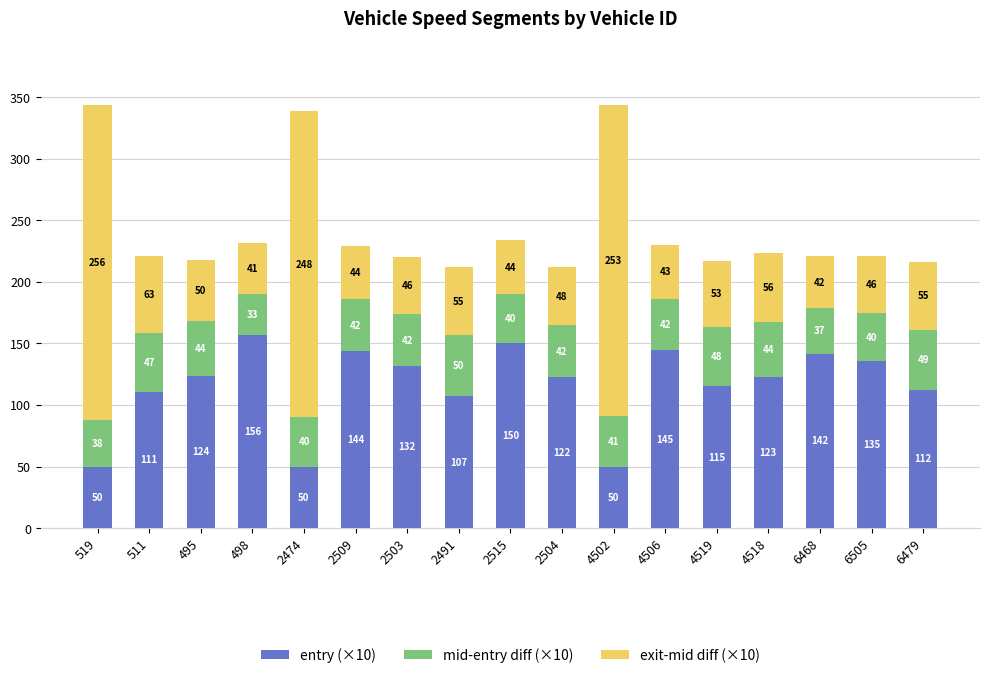

Which has a higher value, 2504 or 2491?

2504